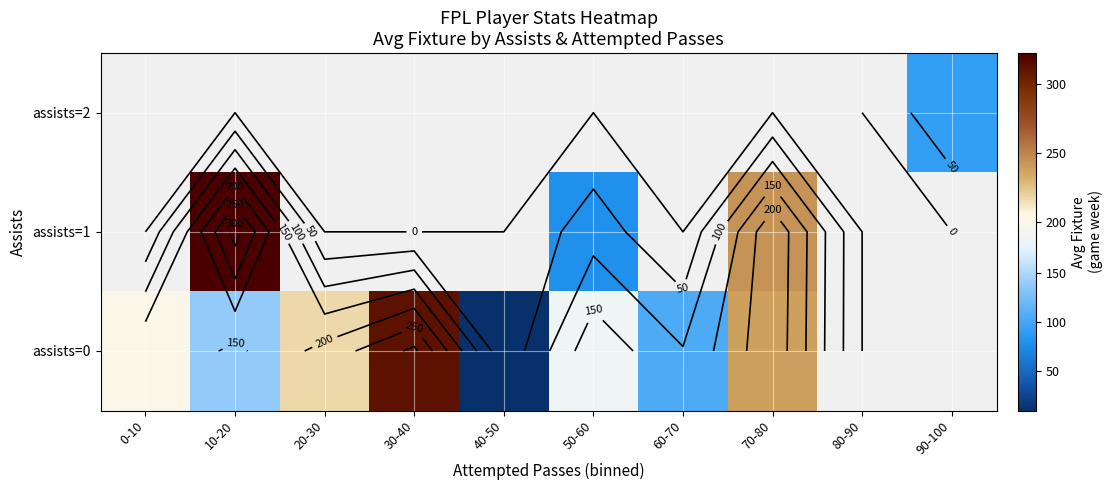

How many positive values does the assists=1 series have?

3